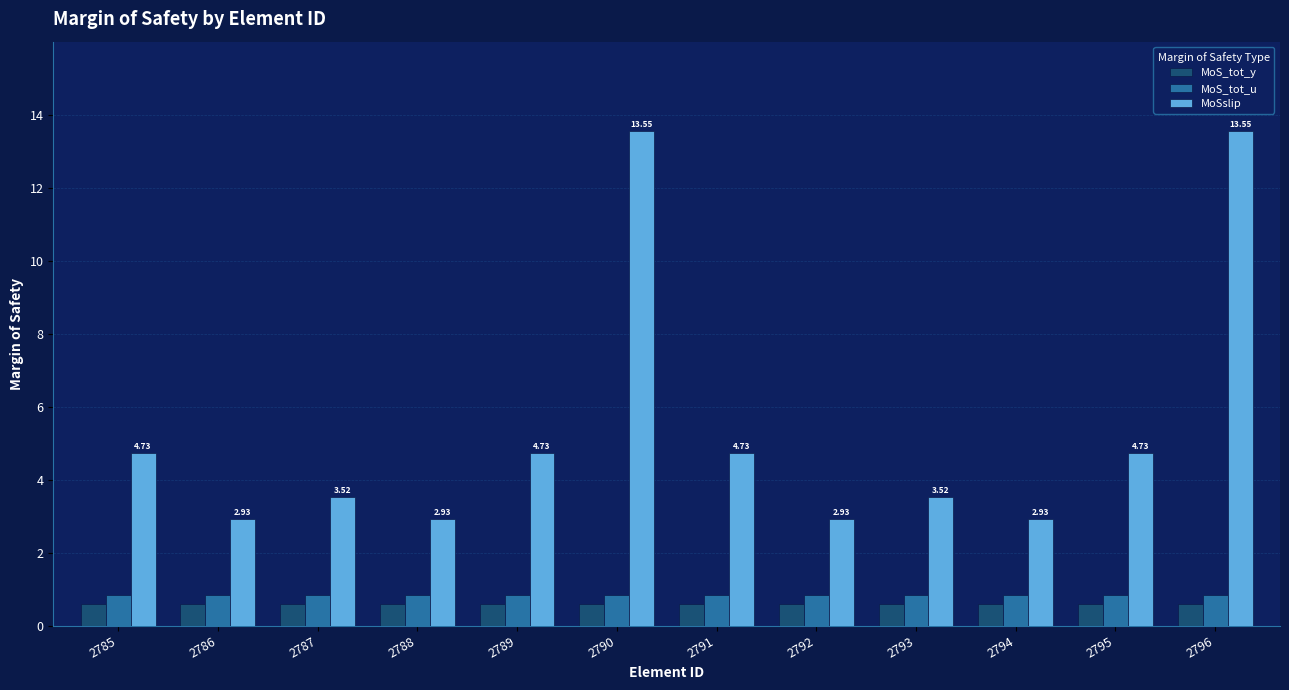

Is the value of MoS_tot_u at 2789 greater than the value of MoS_tot_y at 2795?

Yes